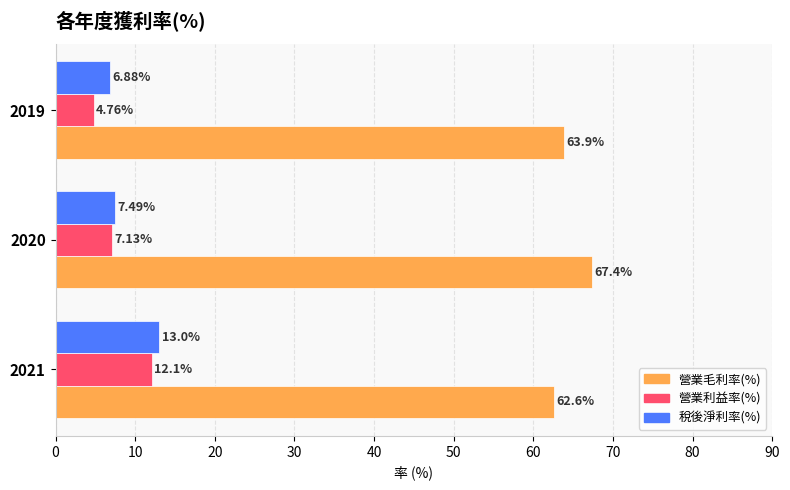

What is the difference between the highest and lowest values at 2021?

50.5